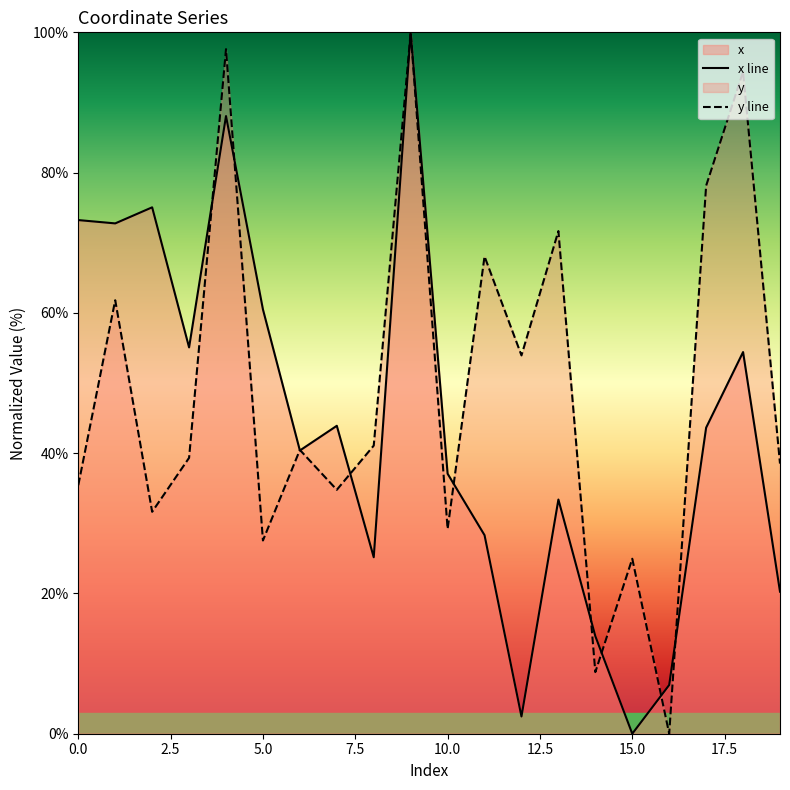

Is it true that y line equals 46.7 at 5.0?

False